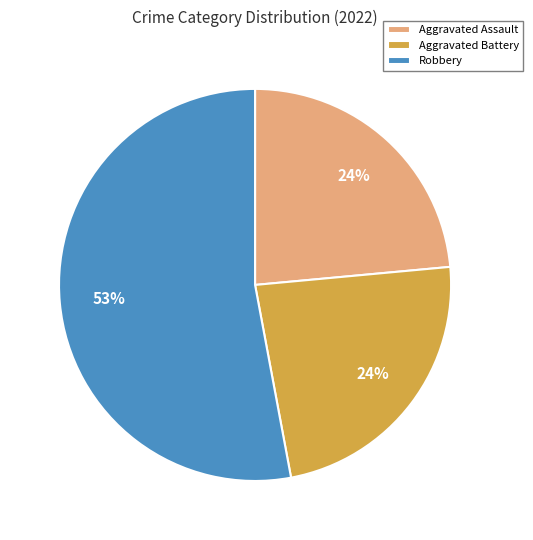

The Aggravated Battery slice represents 30% of the pie. True or false?

False